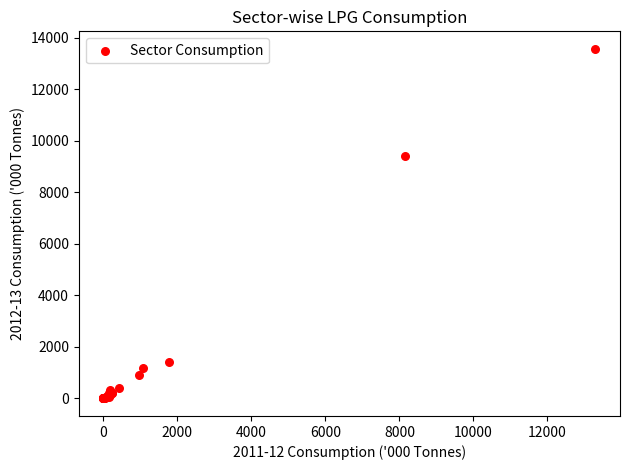

What Y value in the scatter plot is closest to 6784?

9412.2